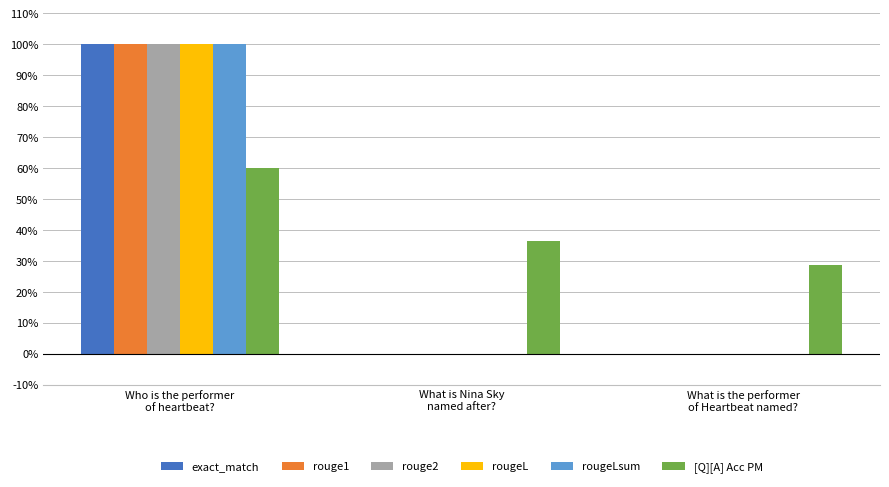

What is the difference between the maximum and minimum values in the rouge1 series?

1.0